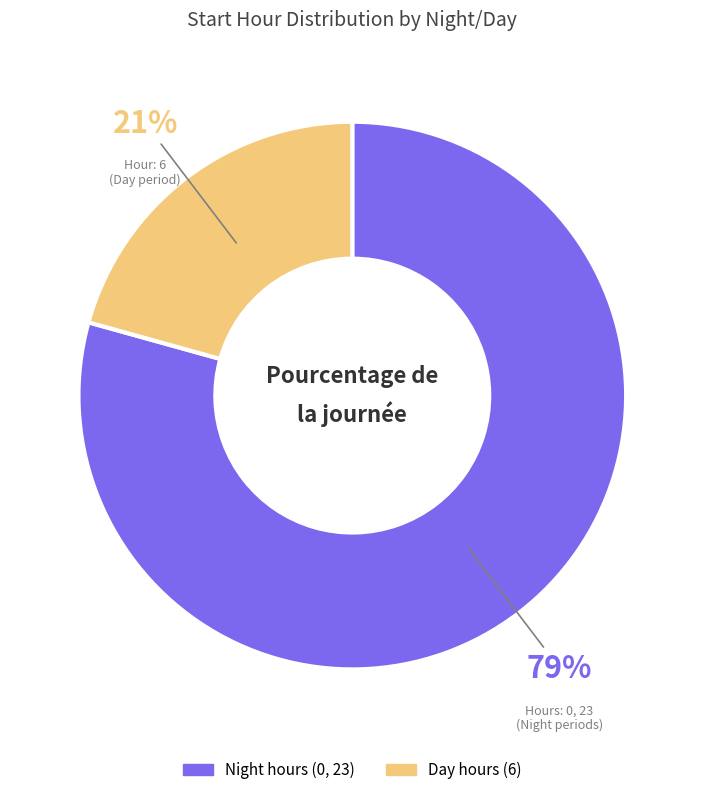

Is there any slice that represents more than half of the pie?

Yes